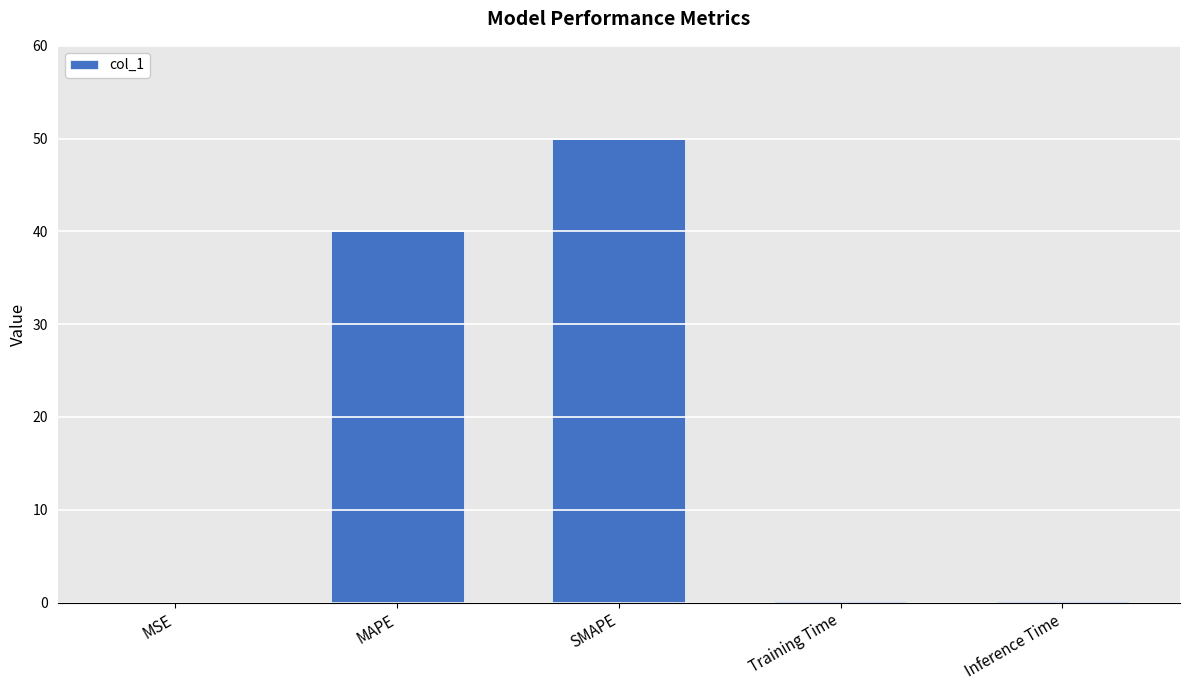

Are the bars horizontal?

No